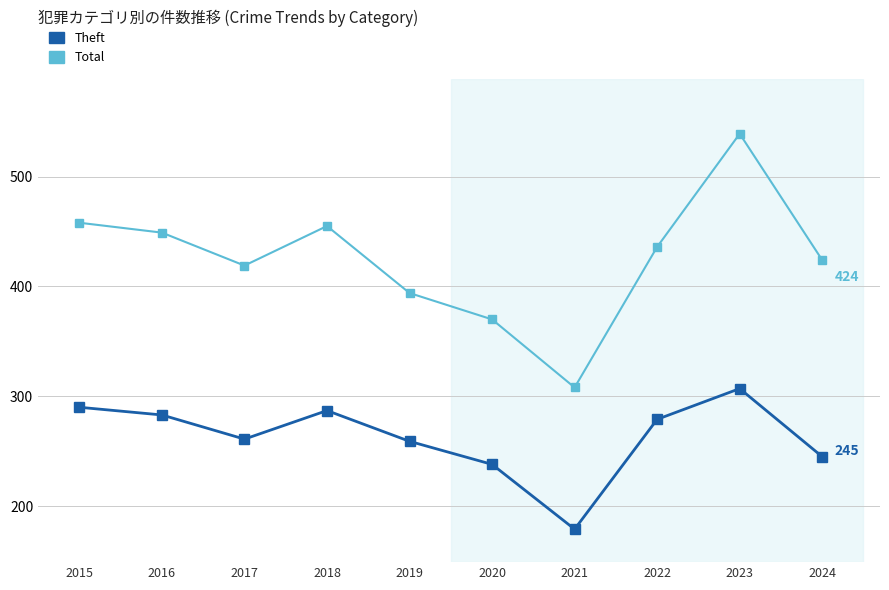

What is the approximate value of Total at 2023?

539